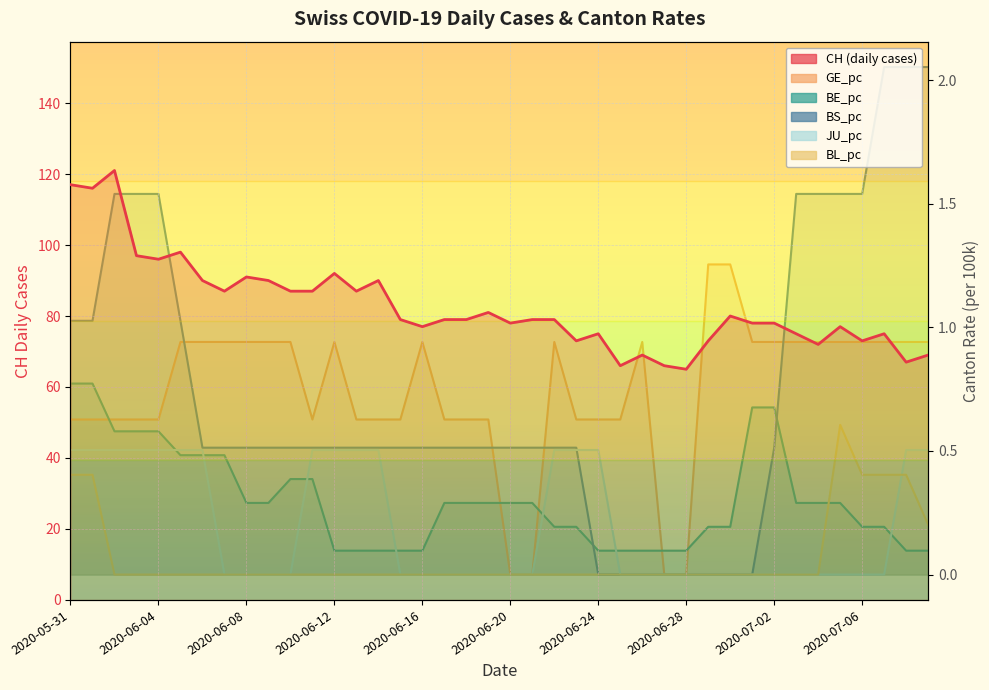

Rank the categories by BL_pc value from lowest to highest.

2020-06-02, 2020-06-03, 2020-06-04, 2020-06-05, 2020-06-06, 2020-06-07, 2020-06-08, 2020-06-09, 2020-06-10, 2020-06-11, 2020-06-12, 2020-06-13, 2020-06-14, 2020-06-15, 2020-06-16, 2020-06-17, 2020-06-18, 2020-06-19, 2020-06-20, 2020-06-21, 2020-06-22, 2020-06-23, 2020-06-24, 2020-06-25, 2020-06-26, 2020-06-27, 2020-06-28, 2020-06-29, 2020-06-30, 2020-07-01, 2020-07-02, 2020-07-03, 2020-07-04, 2020-07-09, 2020-05-31, 2020-06-01, 2020-07-06, 2020-07-07, 2020-07-08, 2020-07-05